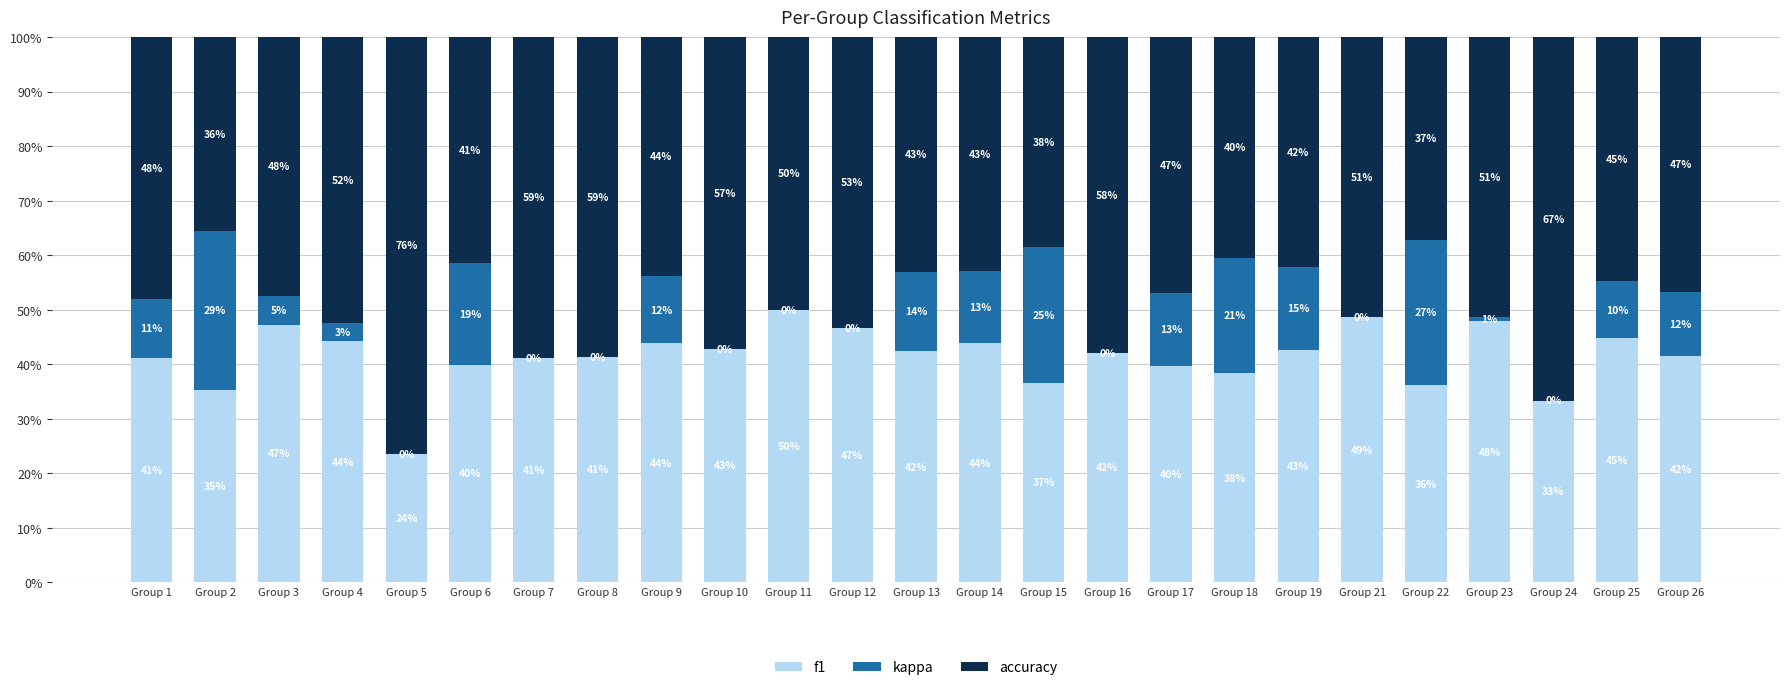

Are the bars grouped side by side (vs. stacked)?

No